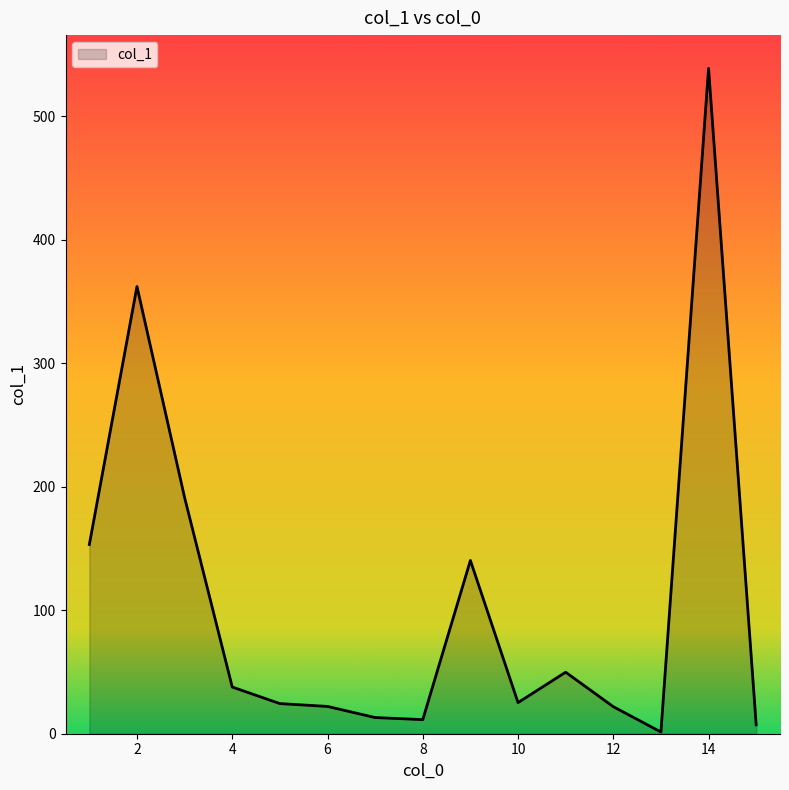

What is the maximum value shown in the chart?

538.7